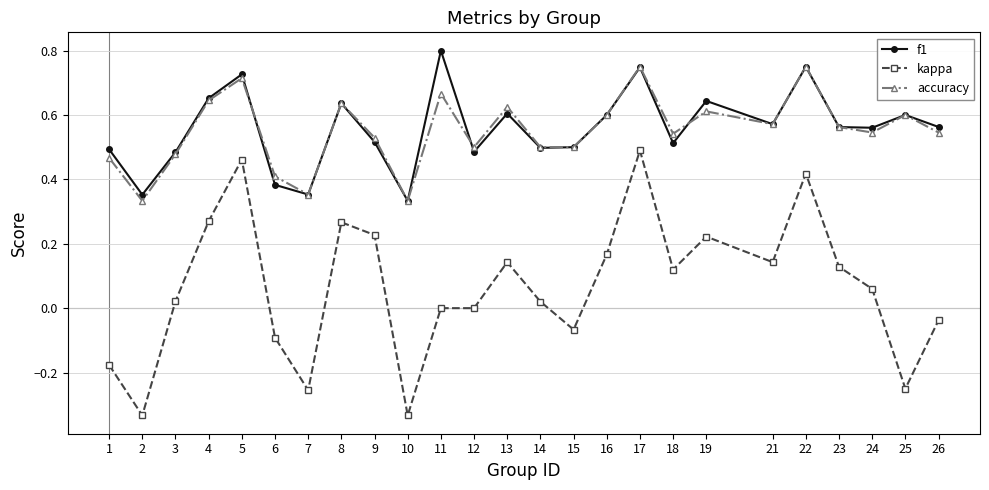

True or false: kappa and f1 cross at least once.

False